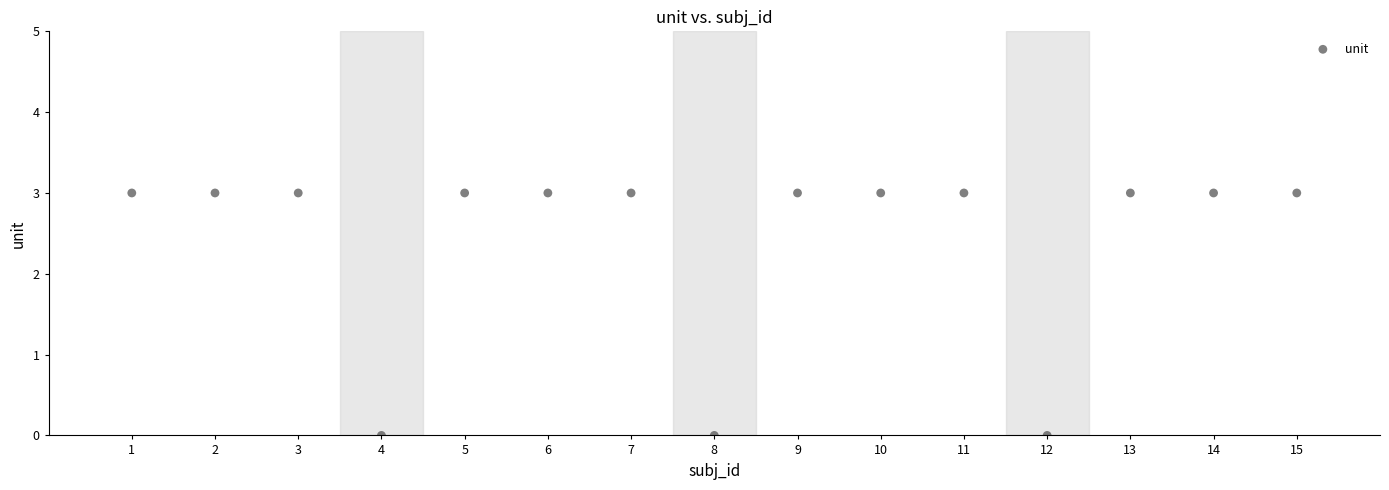

What is the range of Y values (max minus min)?

3